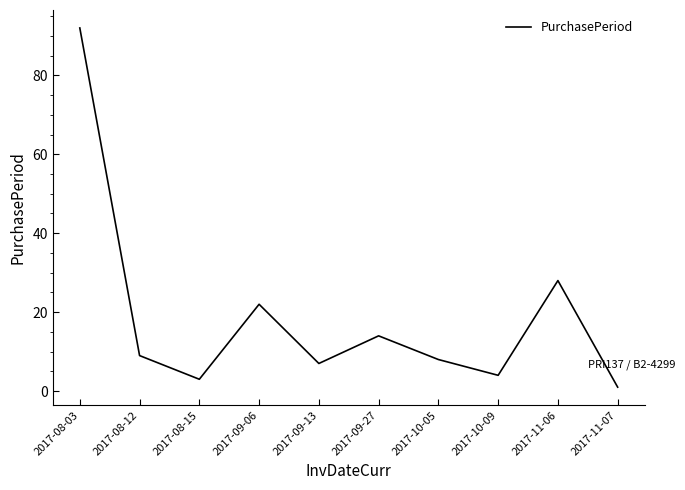

What is the change in value from 2017-11-06 to 2017-11-07?

-27